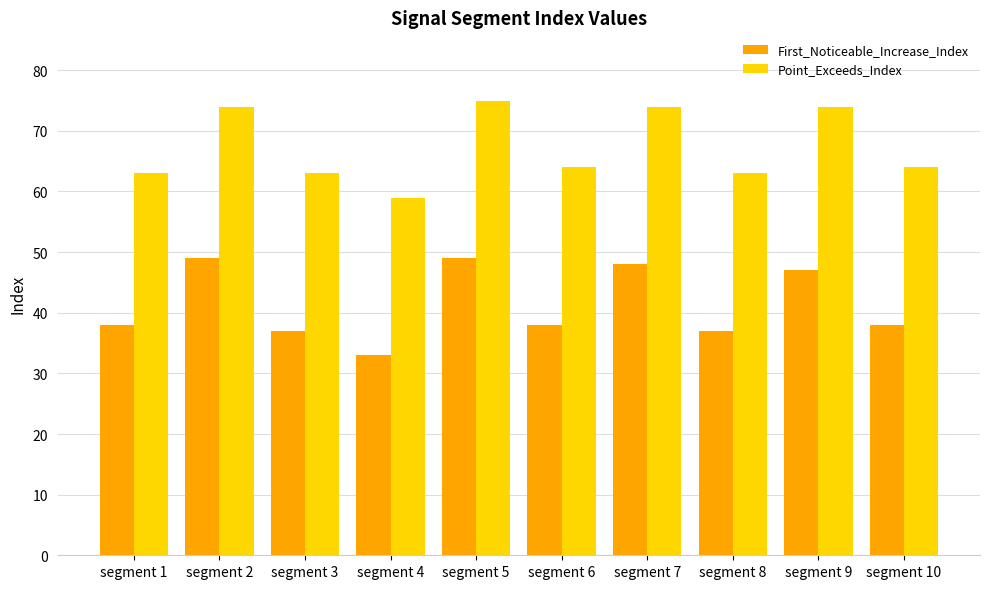

What value does the Point_Exceeds_Index series have at segment 3?

63